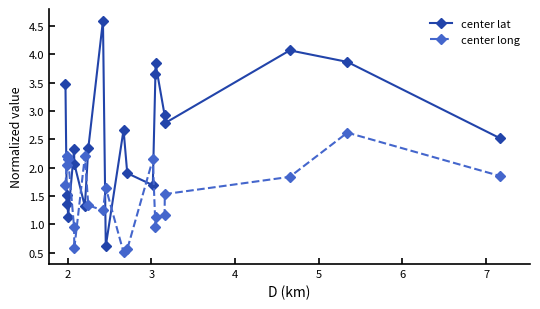

How many data points in center lat are above 2?

13